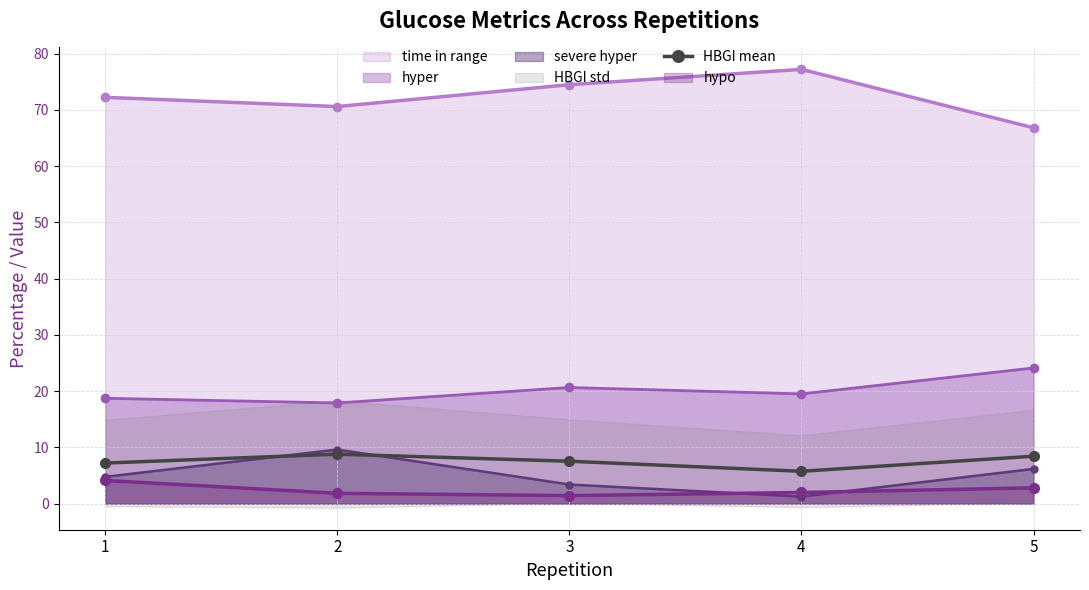

True or false: hyper has a value of 17.9 at 2.

True